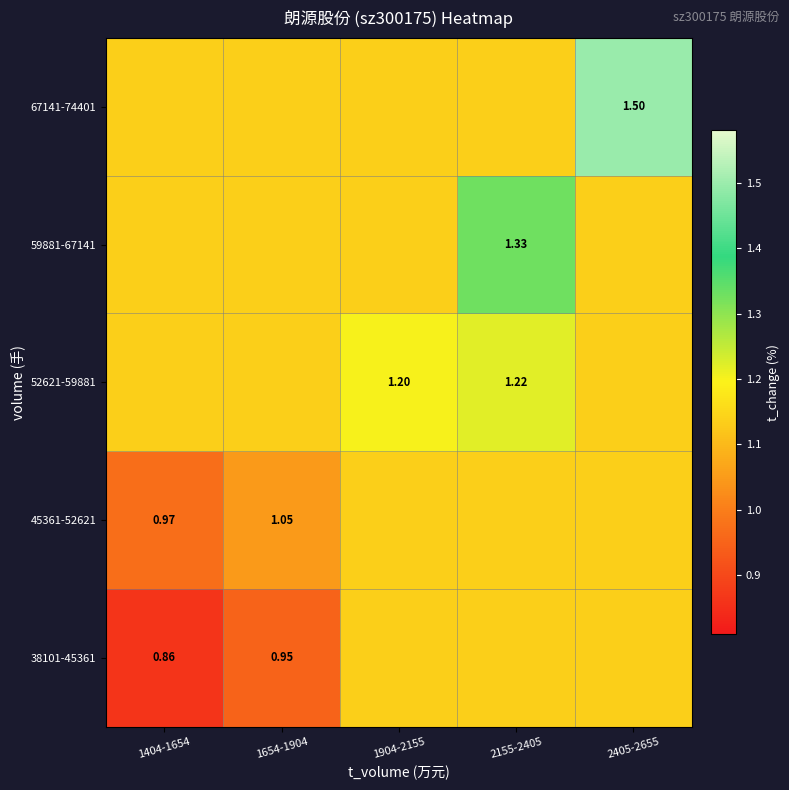

Rank the categories by 67141-74401 value from highest to lowest.

2405-2655, 1404-1654, 1654-1904, 1904-2155, 2155-2405